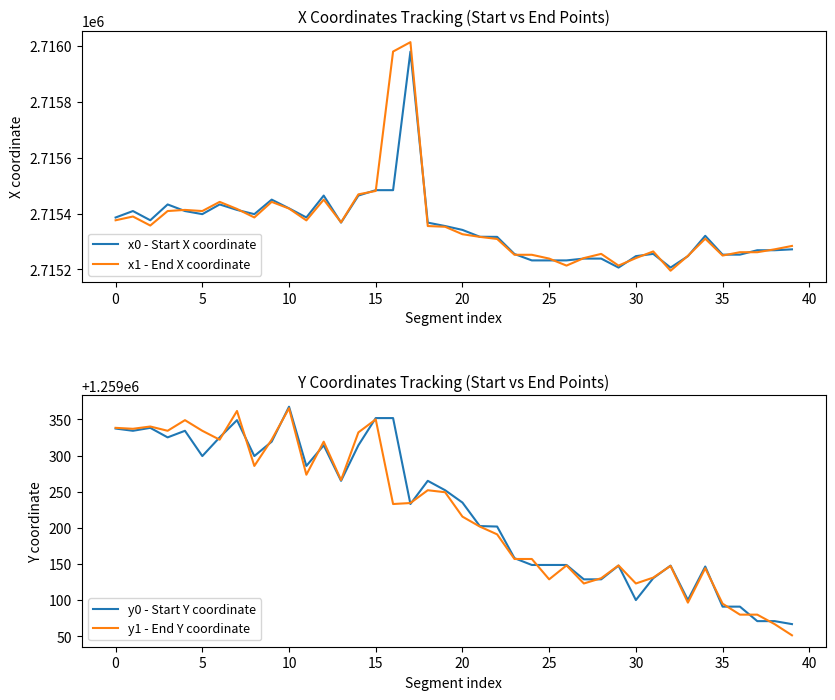

What are all the series names shown in the legend?

x0 - Start X coordinate, x1 - End X coordinate, y0 - Start Y coordinate, y1 - End Y coordinate